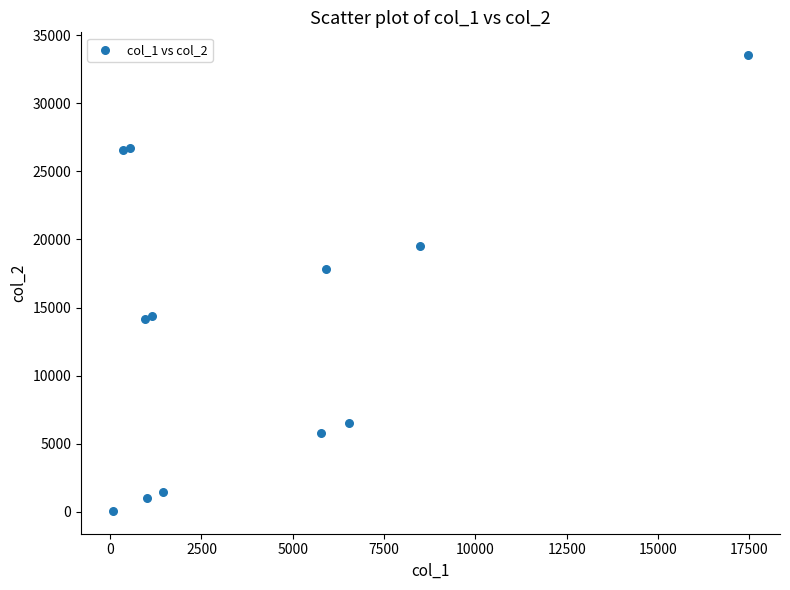

What Y value in the scatter plot is closest to 16800?

17825